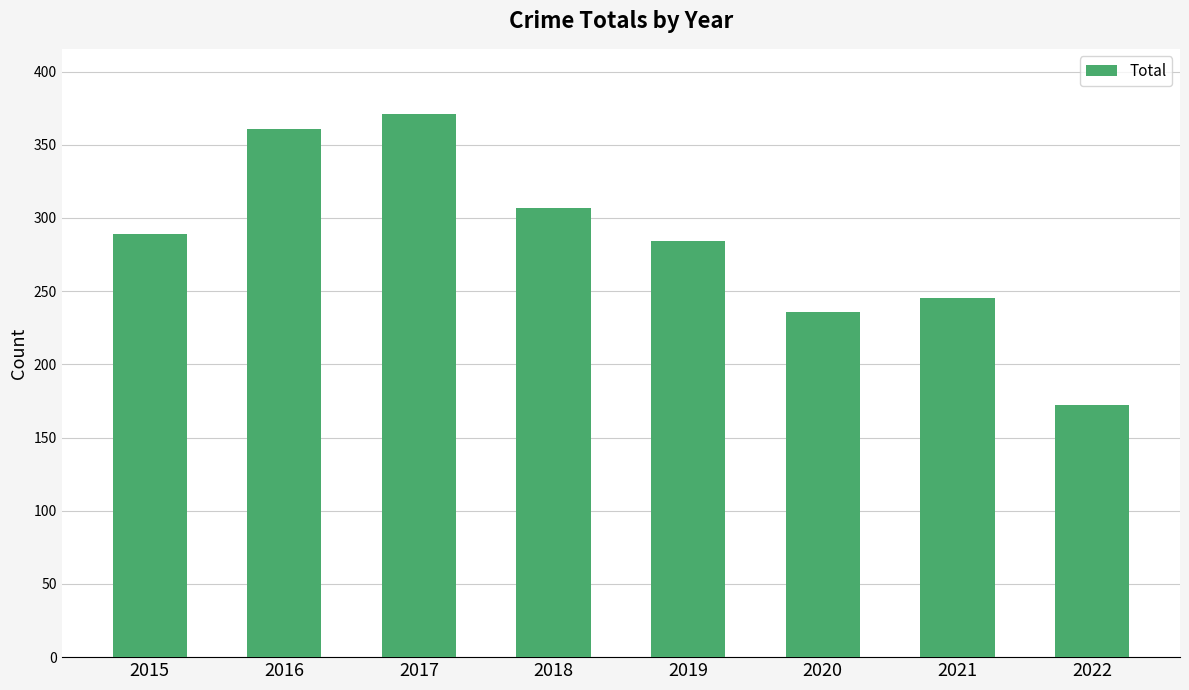

Count the number of categories in the chart.

8